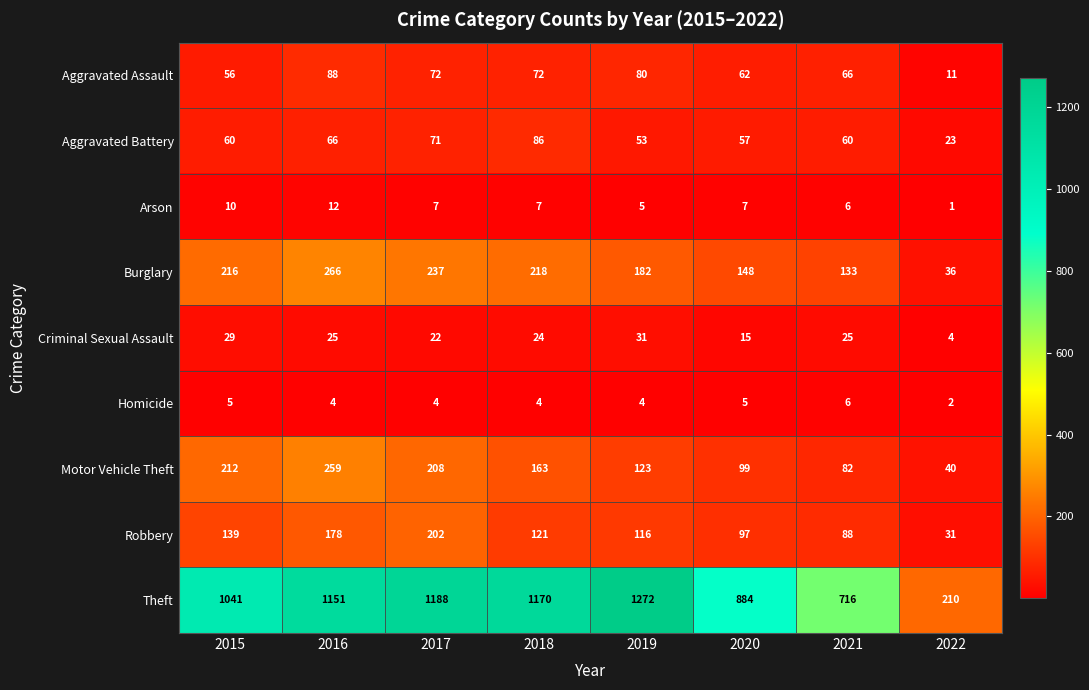

What is the total value across all series at 2021?

1182